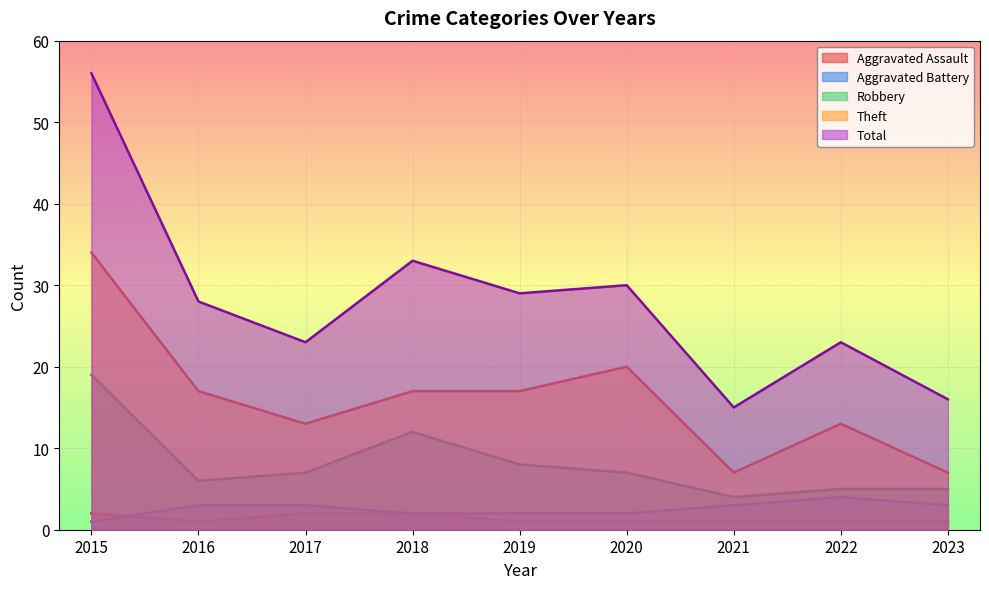

True or false: Total has more than 0 interior local peaks.

True